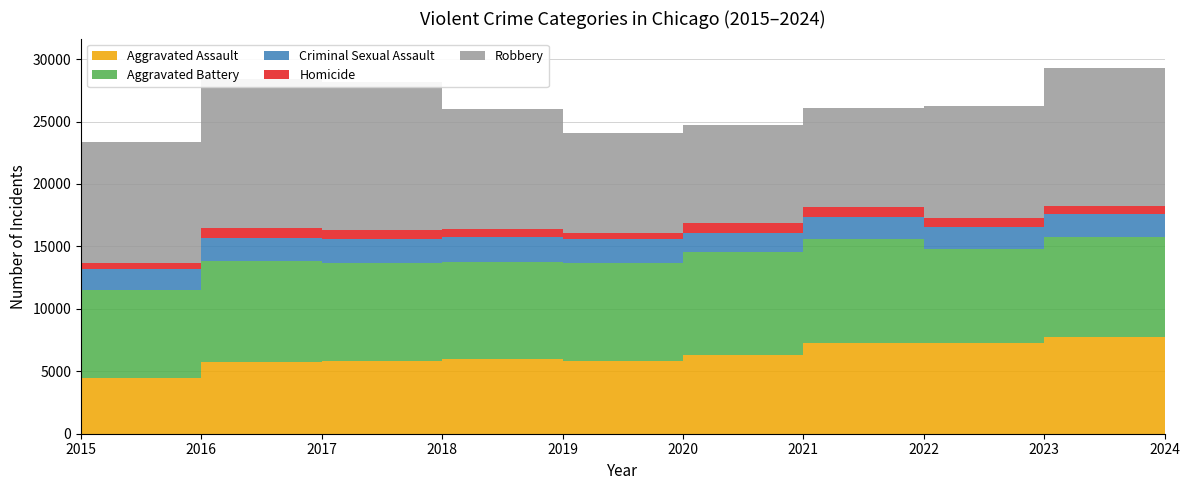

Reading right to left, what are all the values shown in this chart?

Aggravated Assault: 5582	7710	7280	7242	6265	5841	6002	5793	5713	4480
Aggravated Battery: 5718	8077	7491	8347	8320	7858	7735	7845	8086	7019
Criminal Sexual Assault: 1193	1831	1801	1741	1488	1914	2032	1976	1851	1703
Homicide: 410	626	724	804	787	499	588	672	786	496
Robbery: 6382	11053	8963	7920	7855	7995	9681	11880	11960	9638